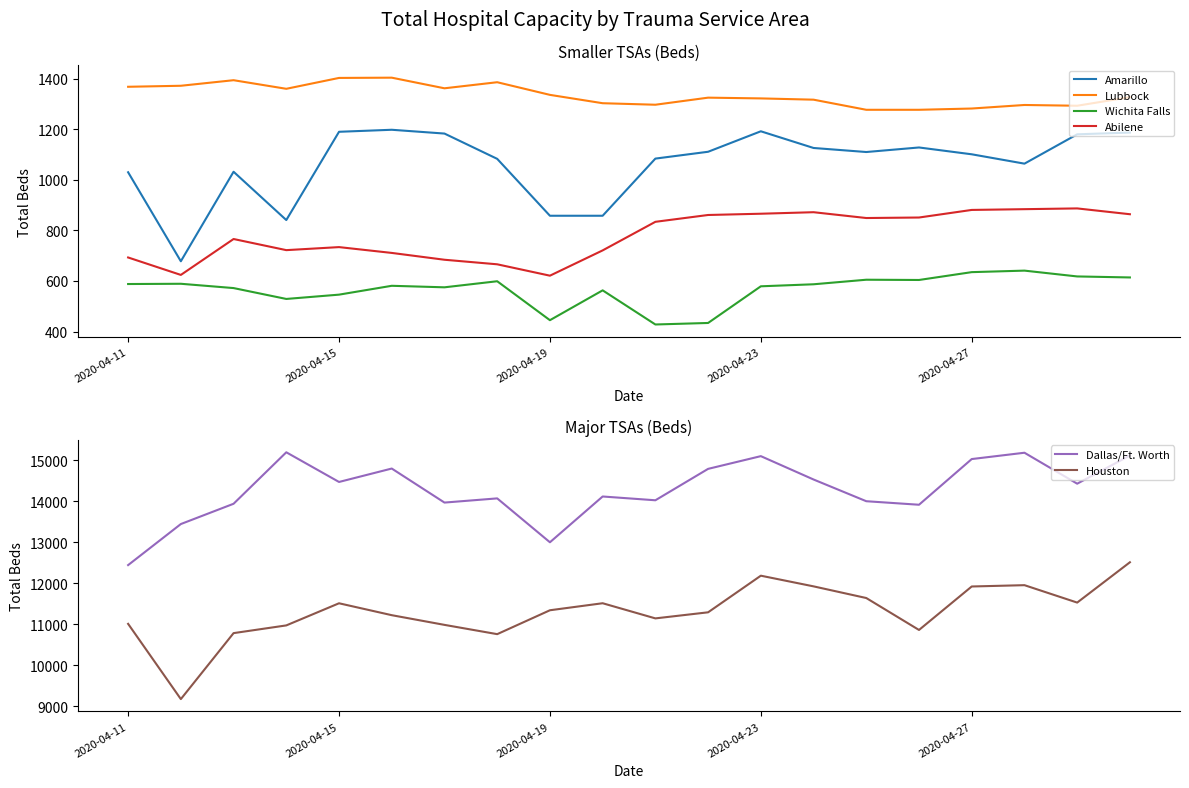

The Abilene series shows 881 at 2020-04-27. True or false?

True